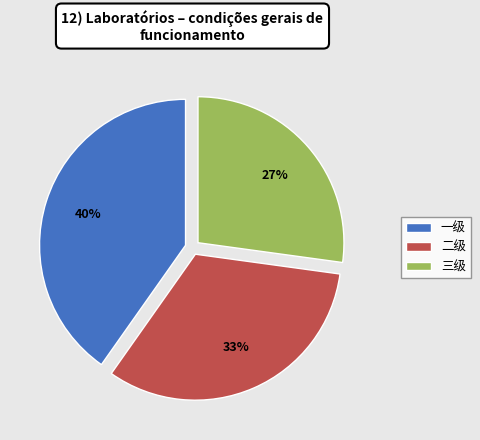

To the nearest percent, what portion does 二级 represent?

33%